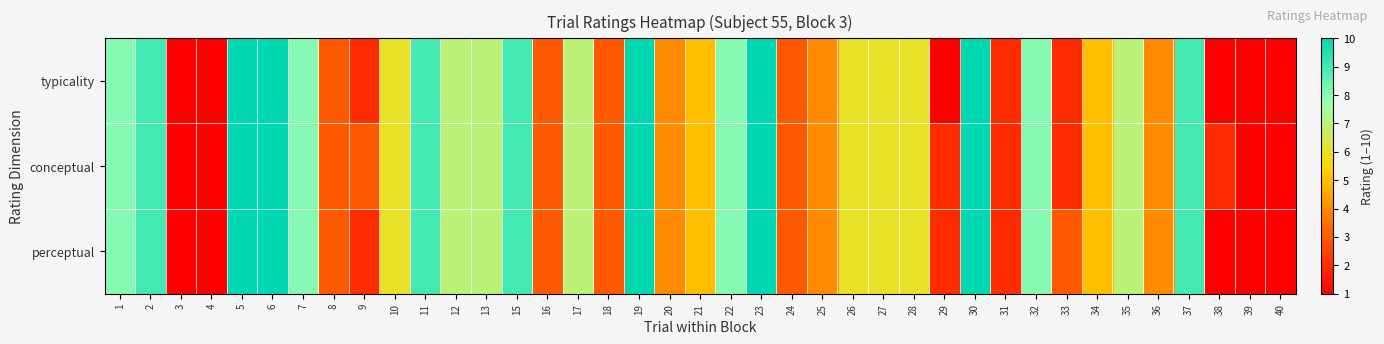

What is the maximum value shown in the chart?

10